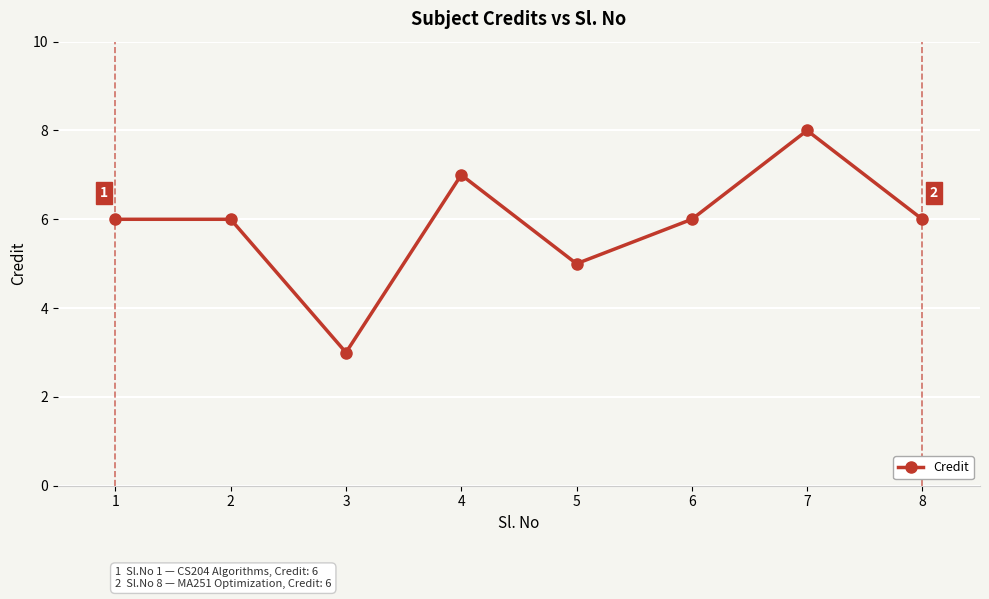

Is it true that the value at 3 is 1?

False